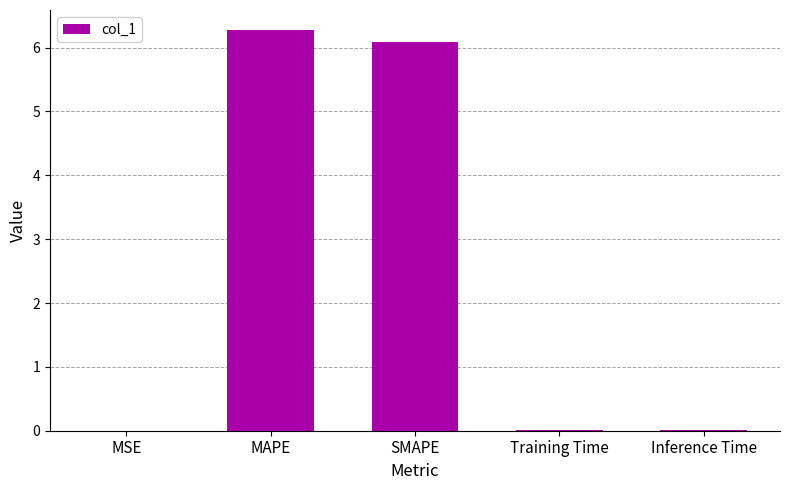

At which category does the chart reach its peak across all series?

MAPE